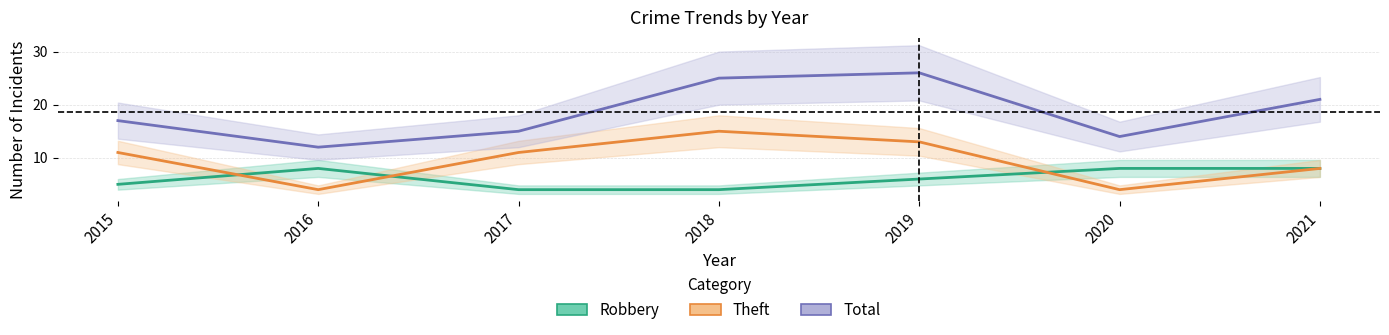

What are all the series names shown in the legend?

Robbery, Theft, Total